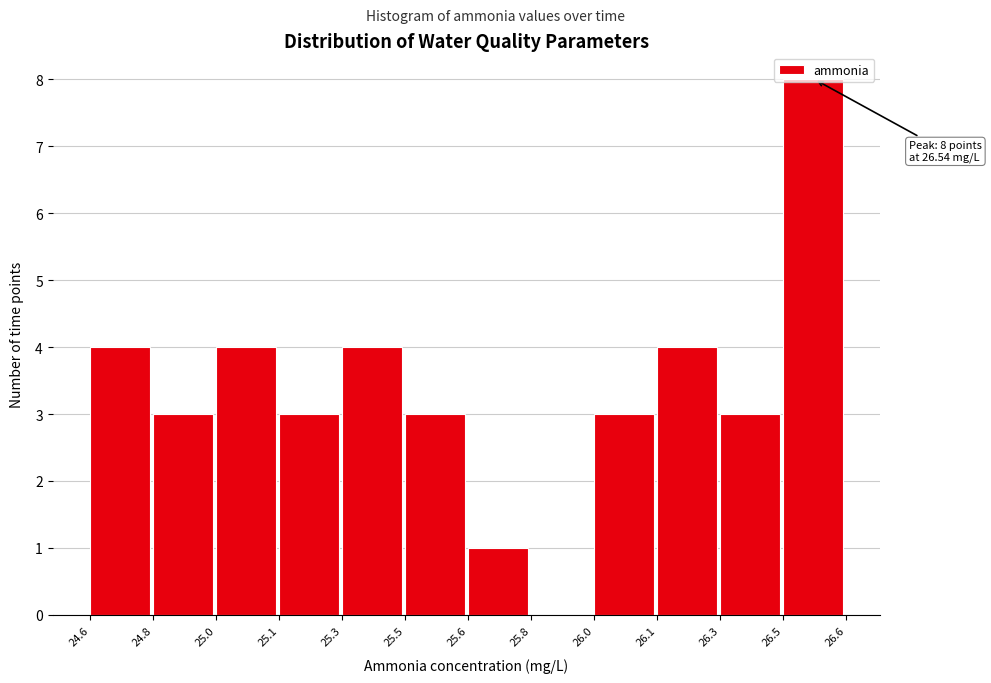

Read the value at 26.0.

3